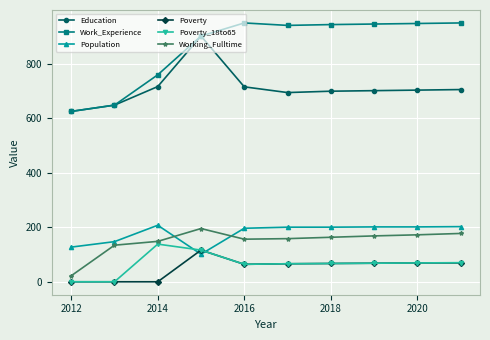

What is the highest value of the Poverty series?

117